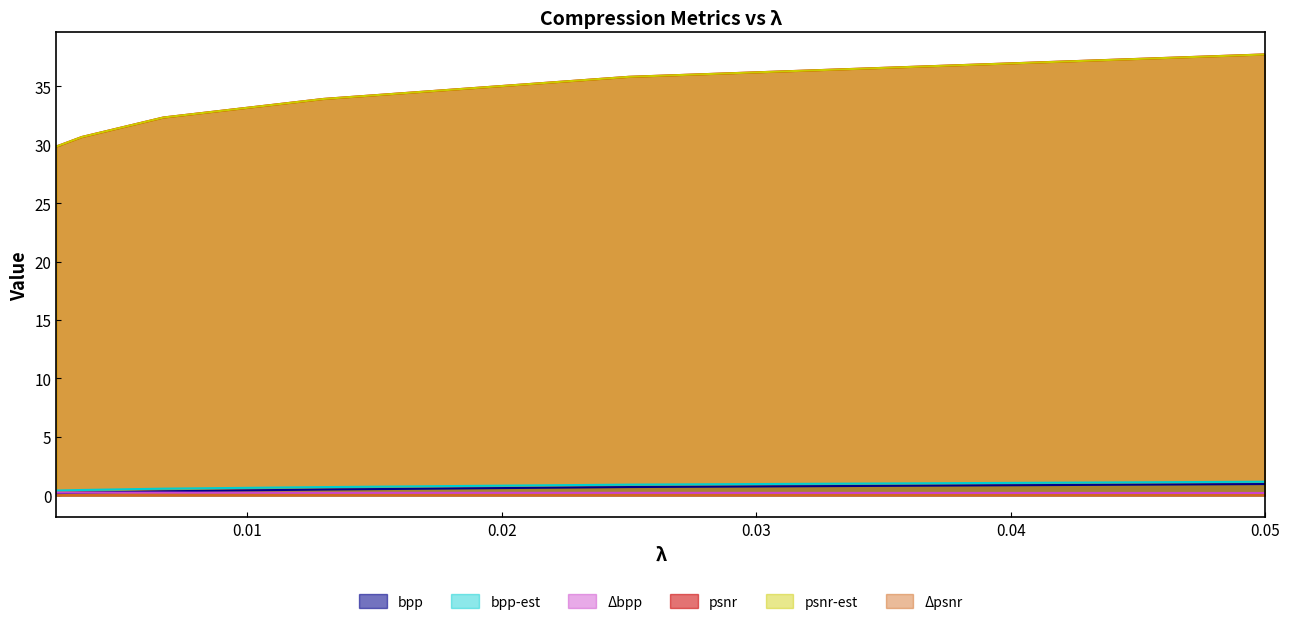

Which category has the highest value in the Δbpp series?

0.0035